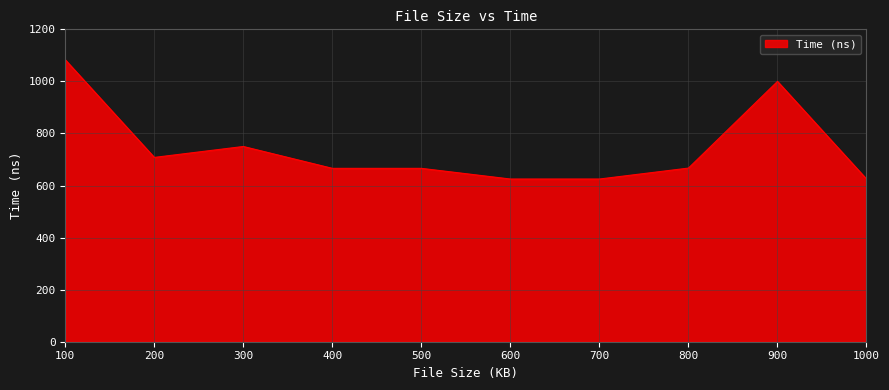

Where is the data nearest to the value 854?

300